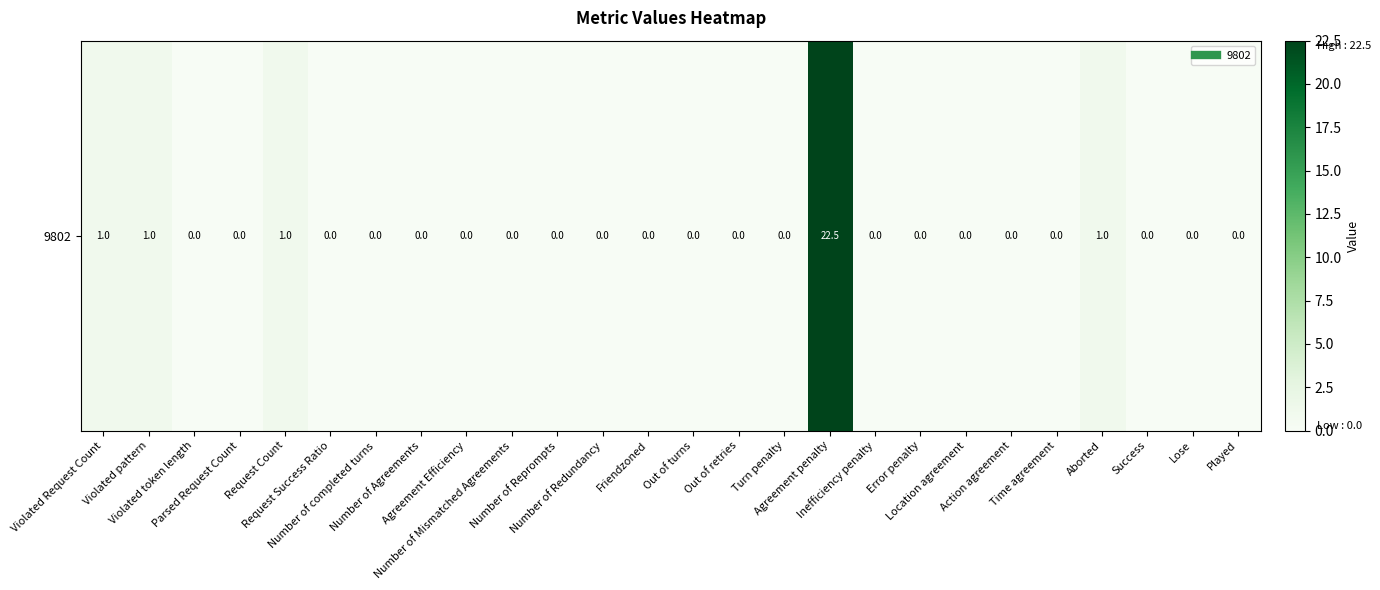

List the labels in order of value, largest first.

Agreement penalty, Violated Request Count, Violated pattern, Request Count, Aborted, Violated token length, Parsed Request Count, Request Success Ratio, Number of completed turns, Number of Agreements, Agreement Efficiency, Number of Mismatched Agreements, Number of Reprompts, Number of Redundancy, Friendzoned, Out of turns, Out of retries, Turn penalty, Inefficiency penalty, Error penalty, Location agreement, Action agreement, Time agreement, Success, Lose, Played